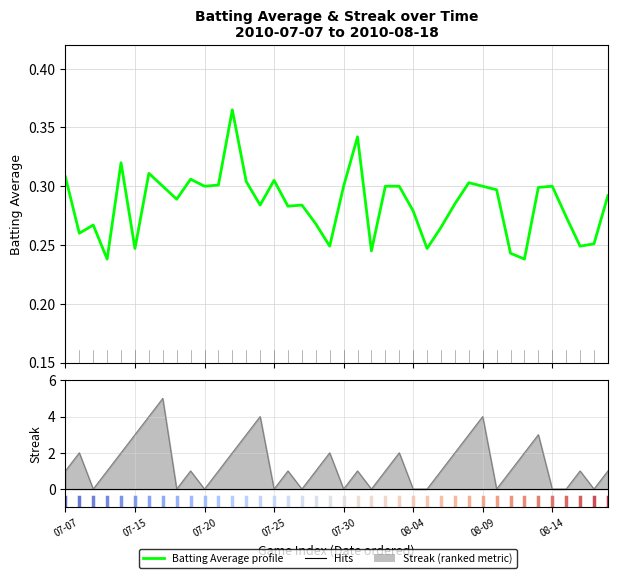

What is the sum of the values at 08-09 and 20?

0.6